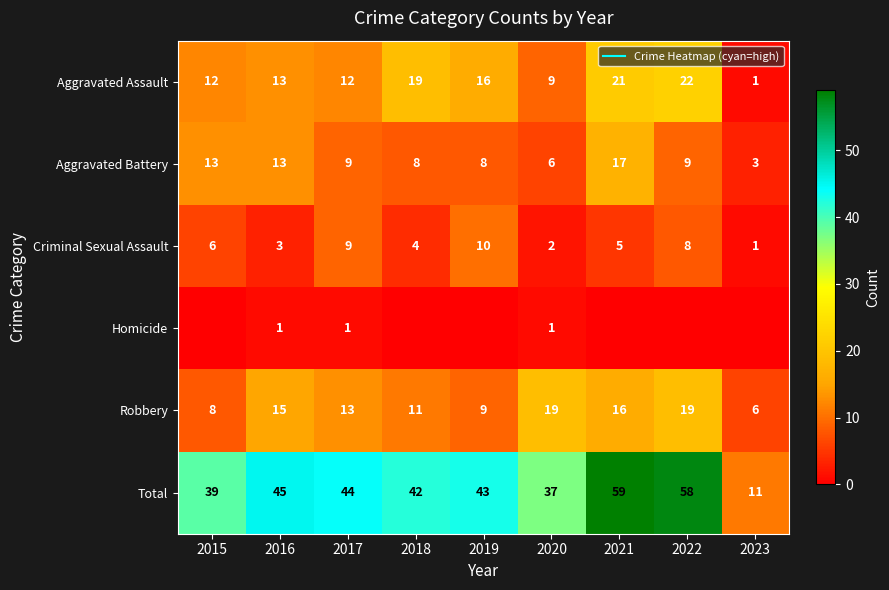

True or false: Criminal Sexual Assault has a value of 3 at 2021.

False